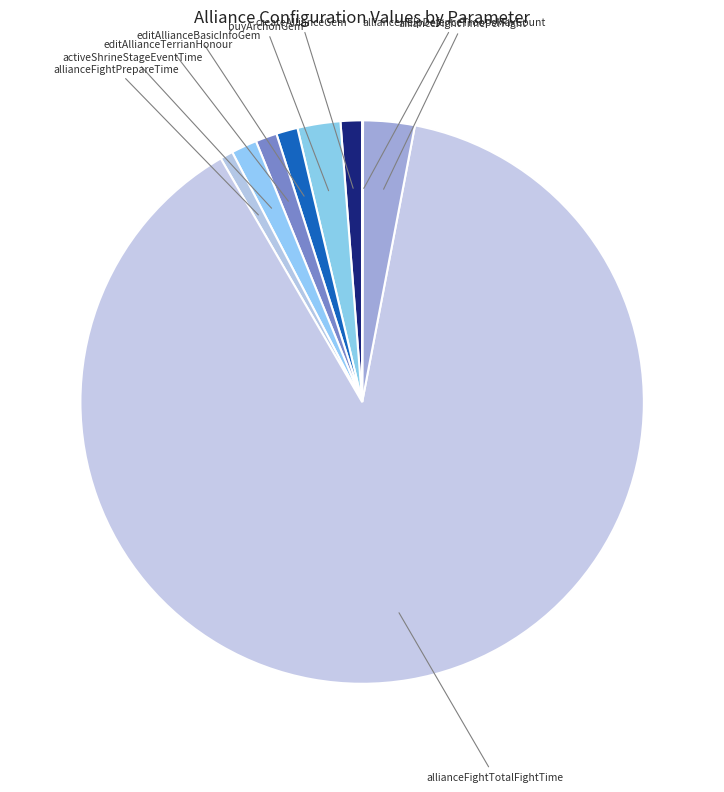

What is the majority slice?

allianceFightTotalFightTime